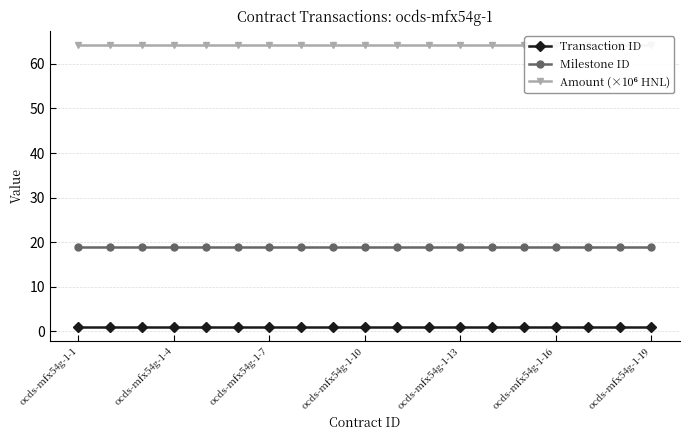

Reading left to right, transcribe all the data shown in this chart.

Transaction ID: 1.0	1.0	1.0	1.0	1.0	1.0	1.0	1.0	1.0	1.0	1.0	1.0	1.0	1.0	1.0	1.0	1.0	1.0	1.0
Milestone ID: 19.0	19.0	19.0	19.0	19.0	19.0	19.0	19.0	19.0	19.0	19.0	19.0	19.0	19.0	19.0	19.0	19.0	19.0	19.0
Amount (×10⁶ HNL): 64.3	64.3	64.3	64.3	64.3	64.3	64.3	64.3	64.3	64.3	64.3	64.3	64.3	64.3	64.3	64.3	64.3	64.3	64.3